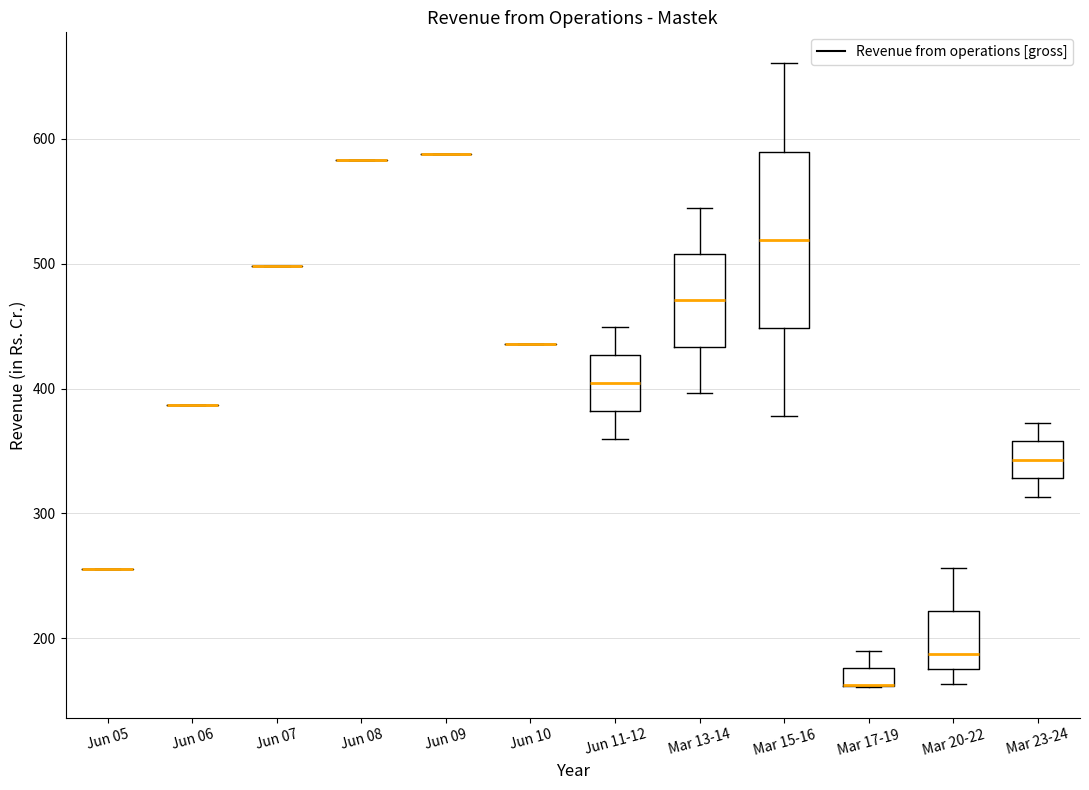

Comparing the boxes themselves (not the whiskers), which one is the tallest?

Mar 15-16